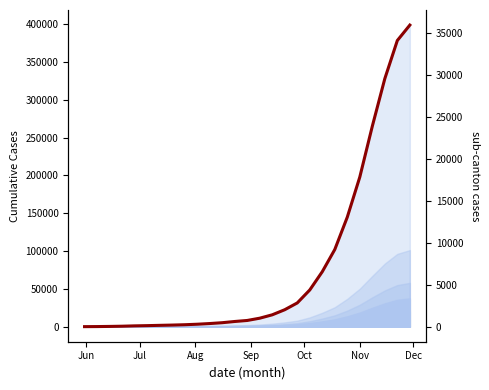

What is the average value?

6852